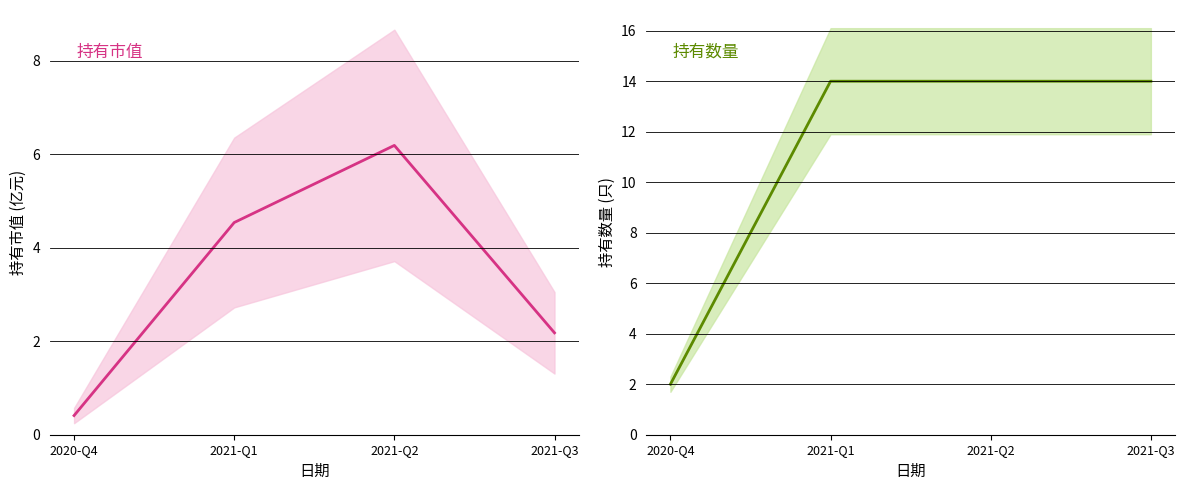

Which series has the largest range (max minus min)?

持有数量